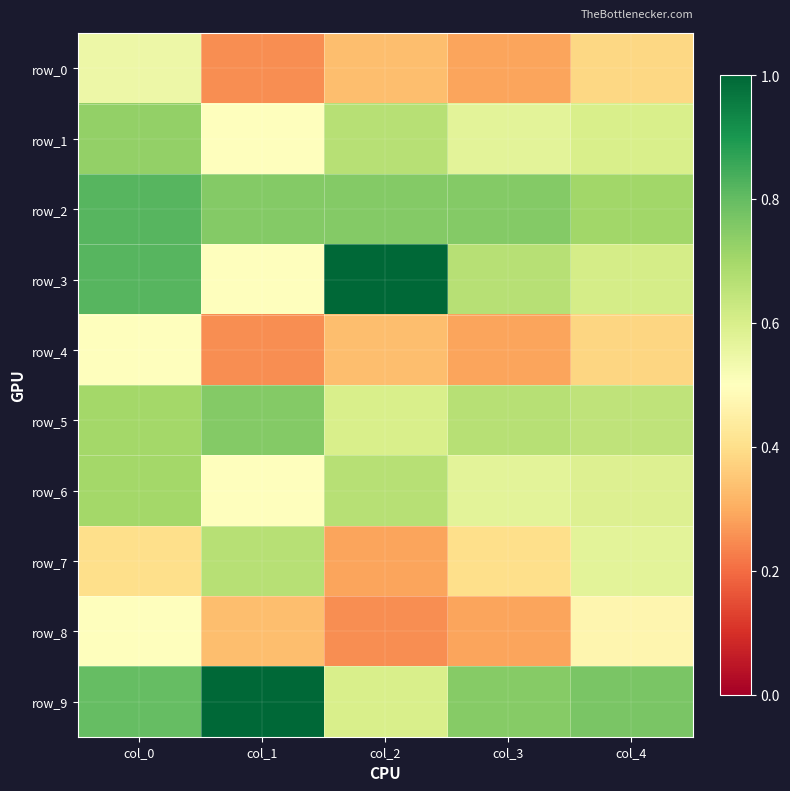

What is the difference between the highest and lowest values at col_4?

0.4